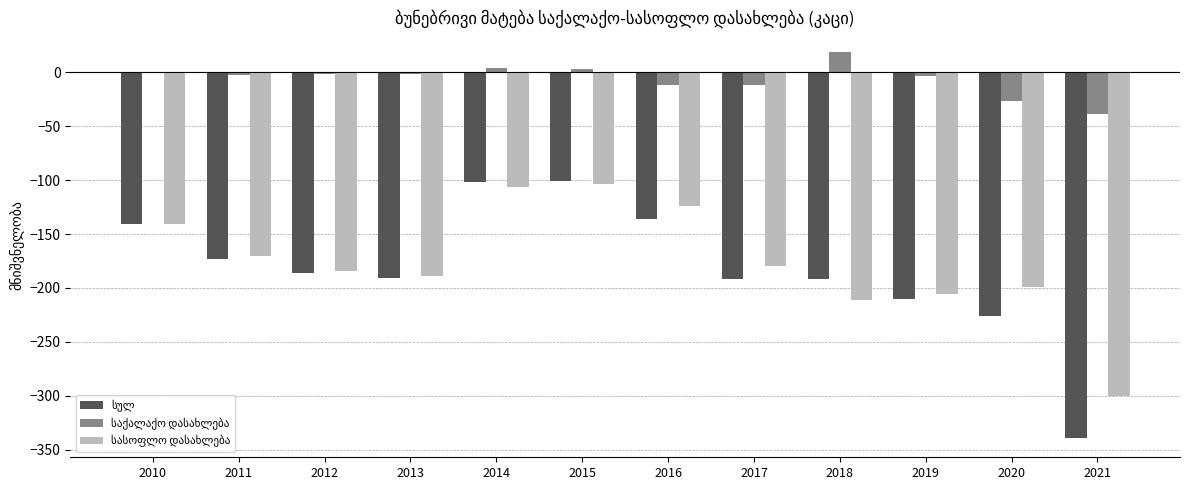

What is the maximum value shown in the chart?

19